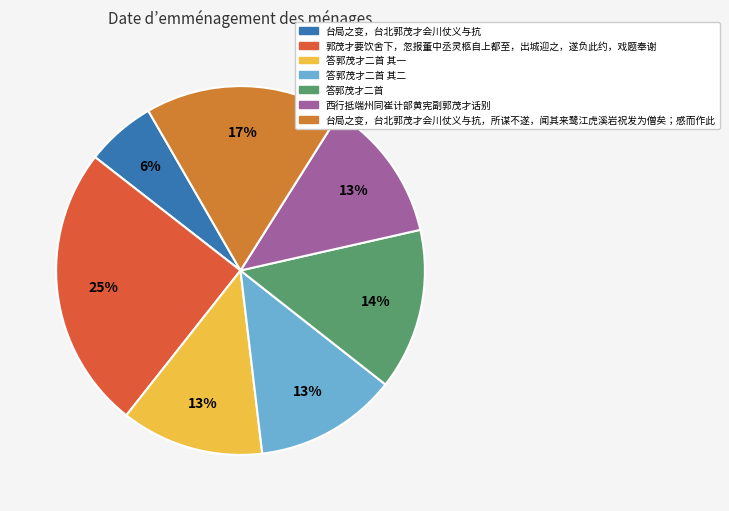

Which category has the smallest portion of the pie?

台局之变，台北郭茂才会川仗义与抗